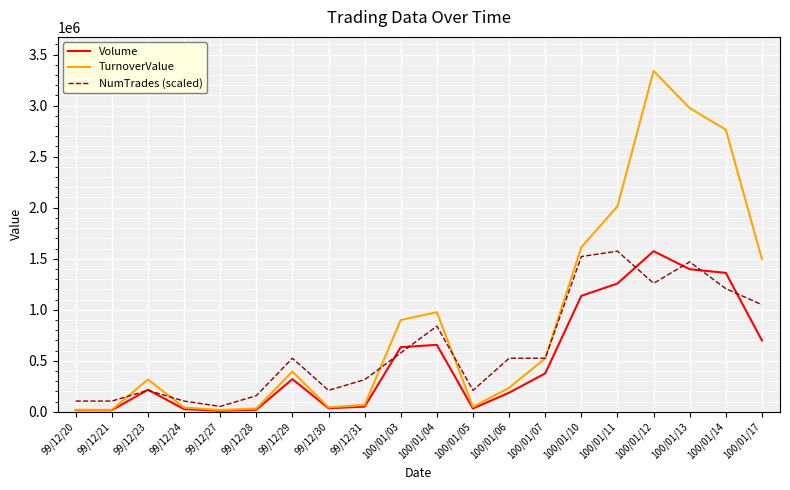

How many lines are shown in the chart?

3